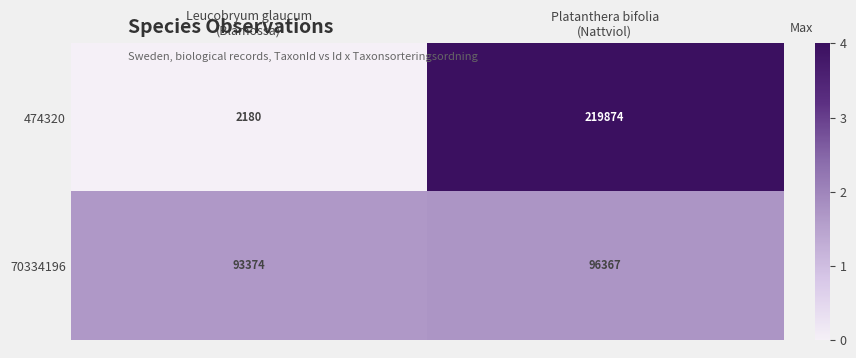

What is the lowest value of the 474320 series?

2180